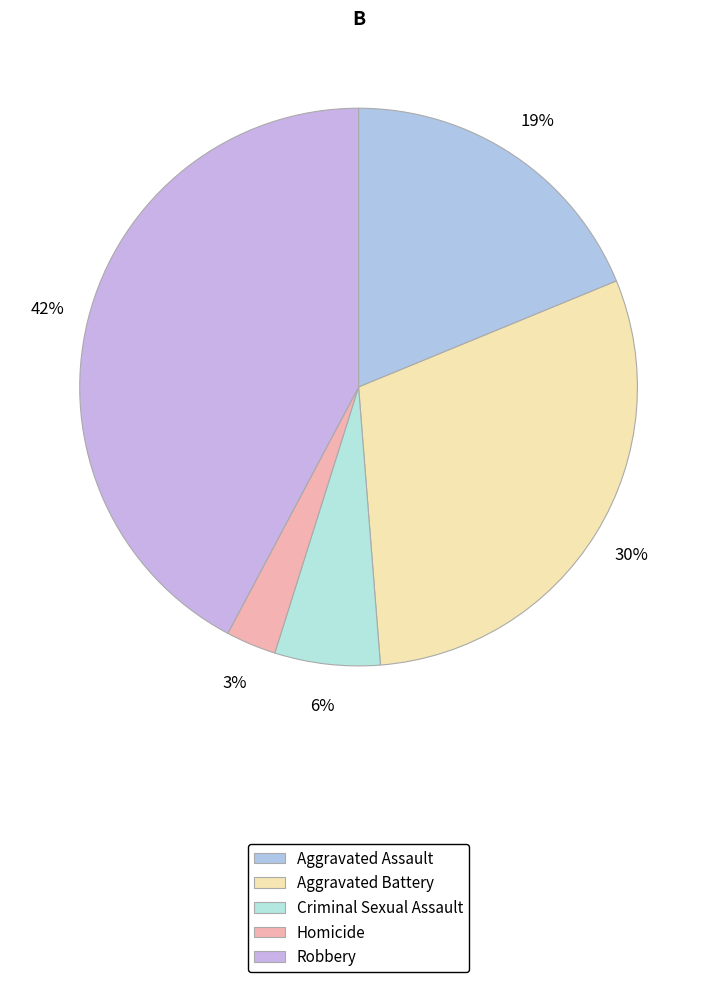

Does Aggravated Battery represent more than half of the total?

No